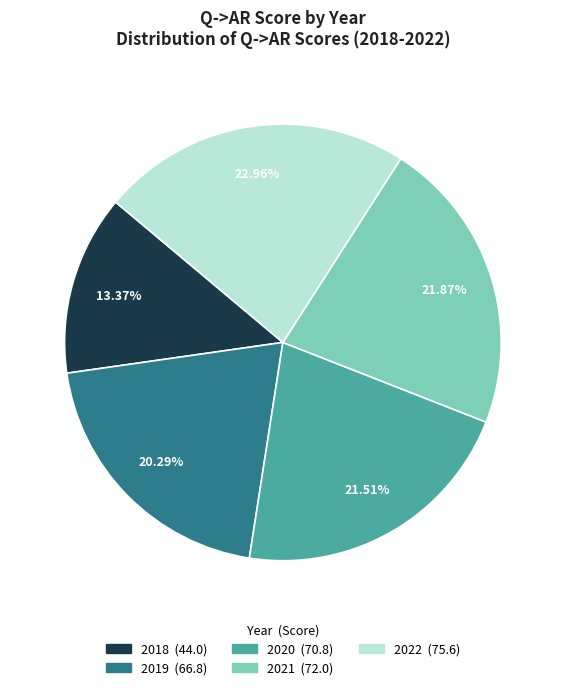

Count the number of slices in the pie.

5